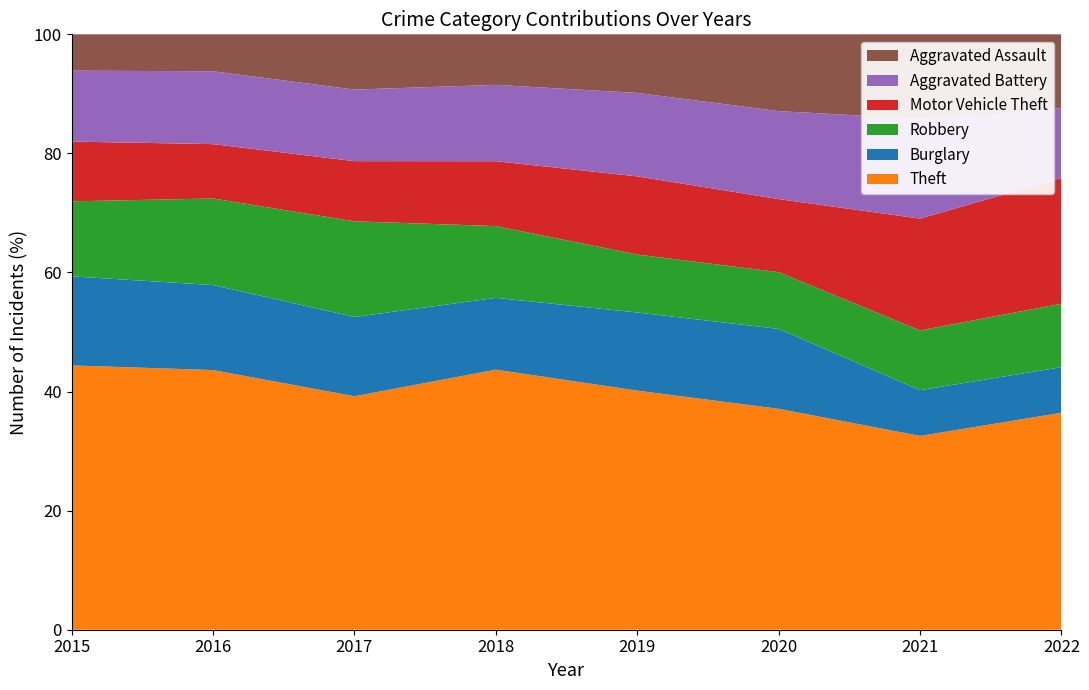

Reading right to left, transcribe all the data shown in this chart.

Theft: 352	305	354	404	453	427	492	451
Burglary: 74	72	128	132	125	145	161	152
Robbery: 103	94	91	98	125	175	164	128
Motor Vehicle Theft: 204	176	117	132	113	110	103	102
Aggravated Battery: 113	157	141	141	133	131	138	121
Aggravated Assault: 120	133	123	99	88	101	70	62